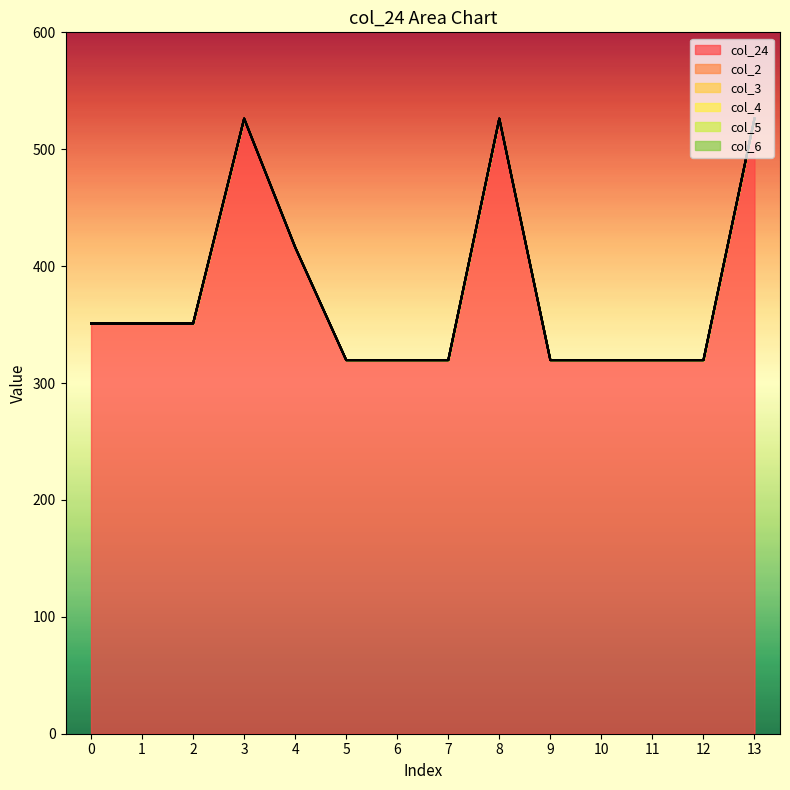

At how many categories does at least one series exceed 395?

4